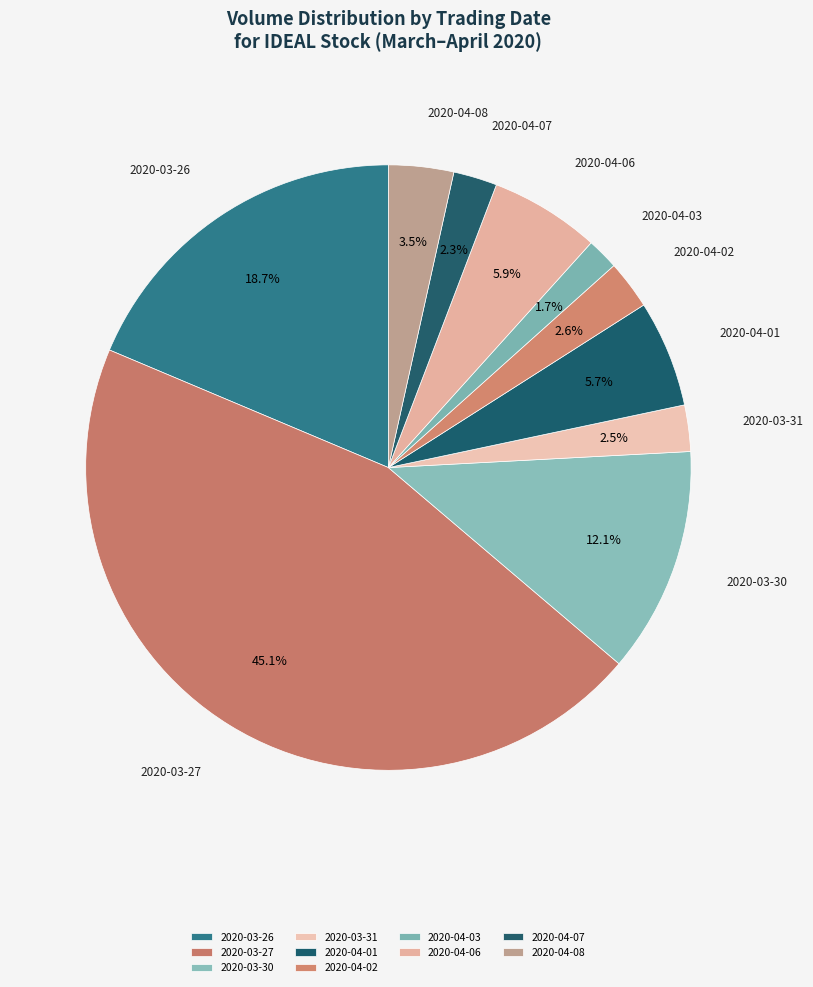

What is the largest slice in the pie chart?

2020-03-27